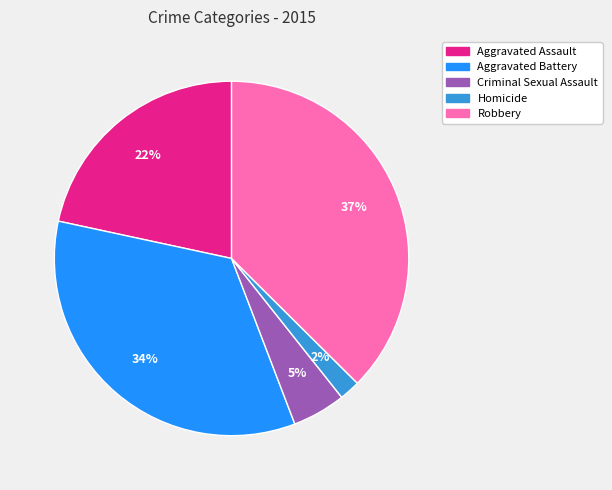

What is the smallest slice in the pie chart?

Homicide